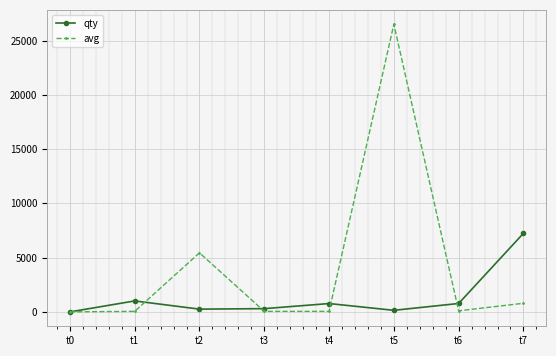

Which category has the highest value in the qty series?

t7